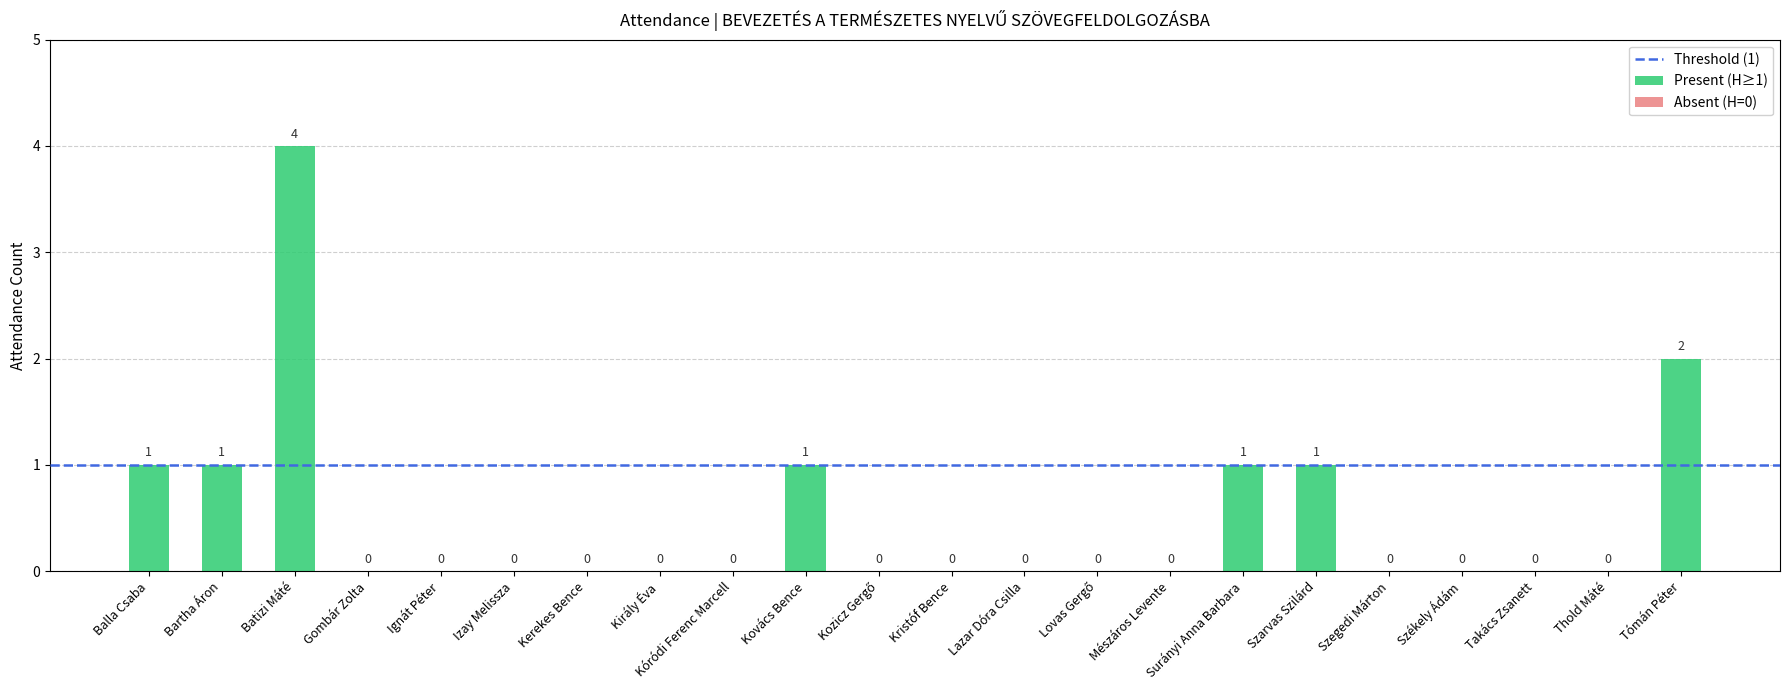

What is the sum of all values?

11